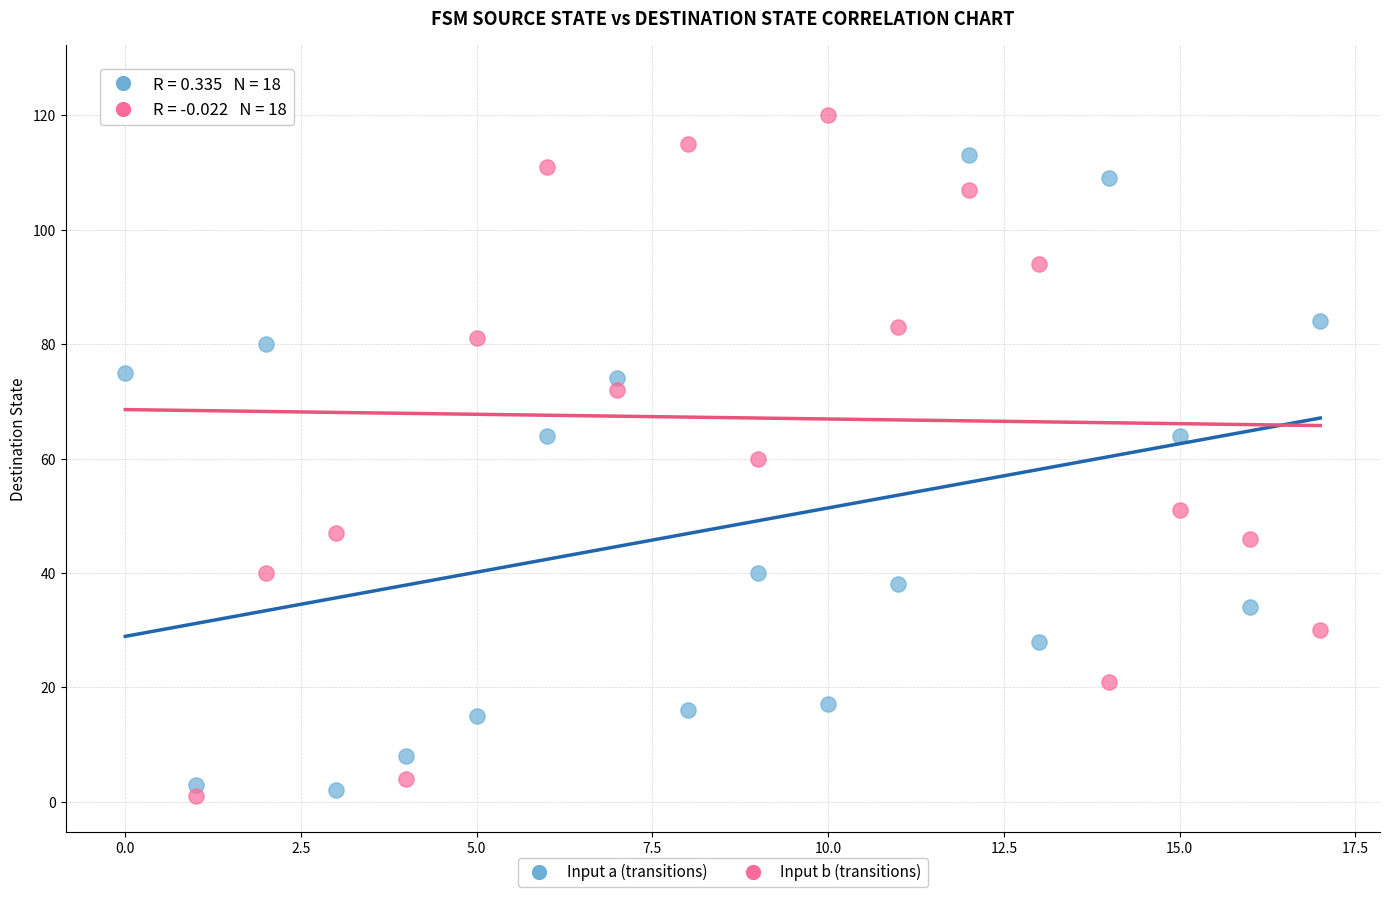

Which series reaches the maximum Y coordinate?

Input b (transitions)